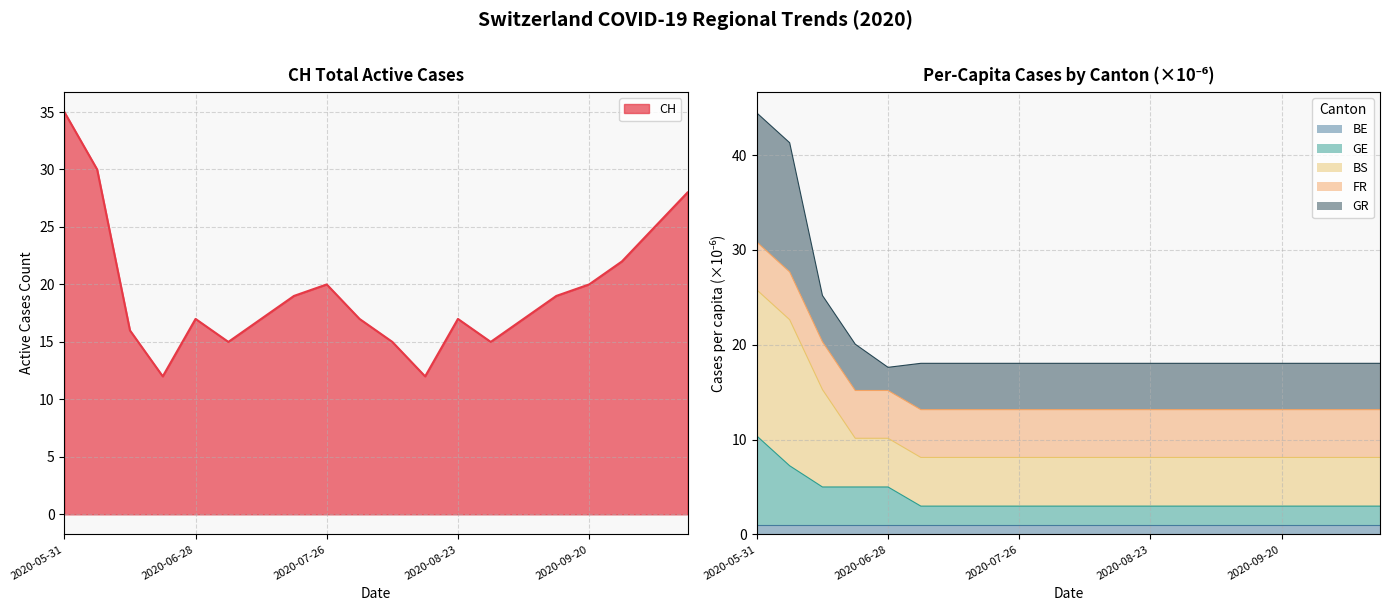

What is the lowest value of the BE series?

1.0